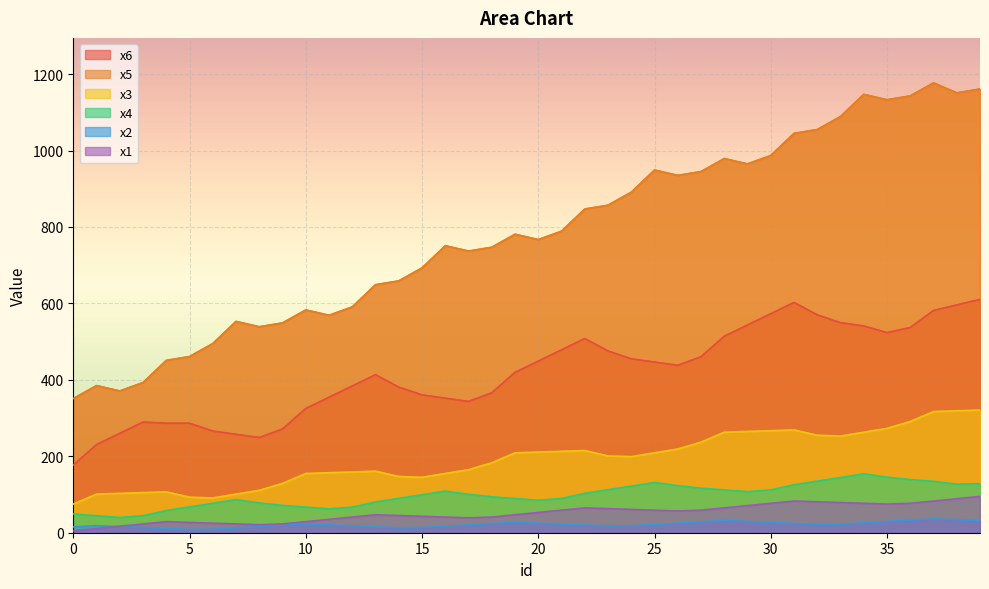

Where is x5 nearest to the value 764?

20